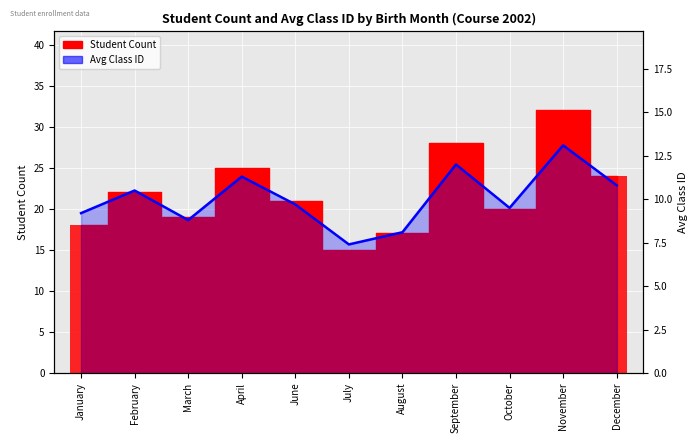

Which has a higher value, March or January?

March